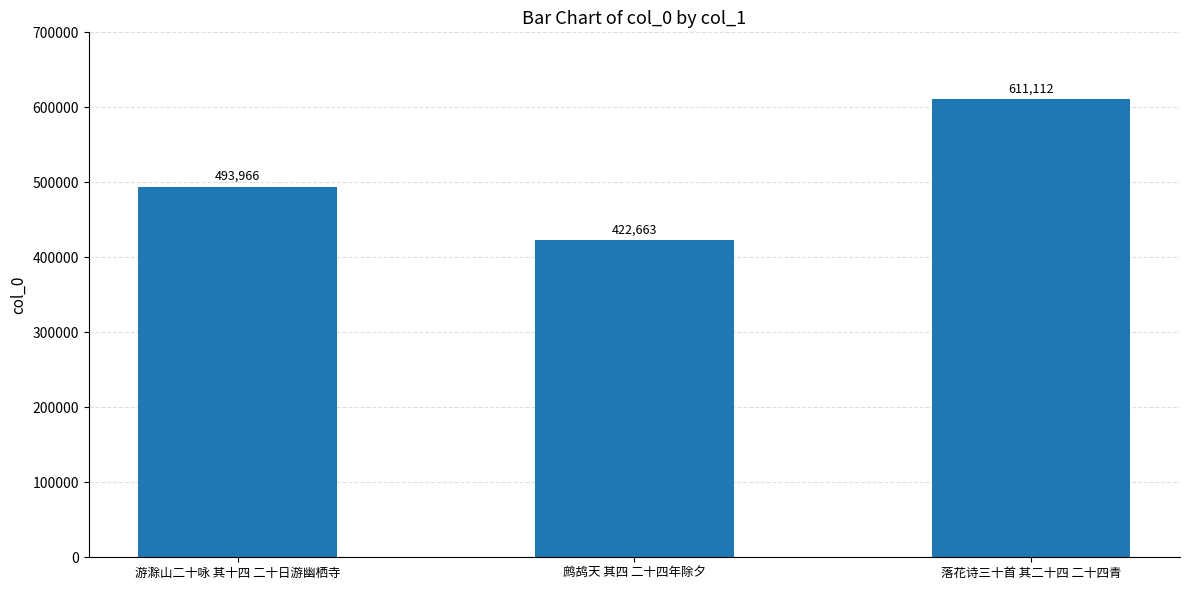

The chart shows a value of 493966 at 游滁山二十咏 其十四 二十日游幽栖寺. True or false?

True